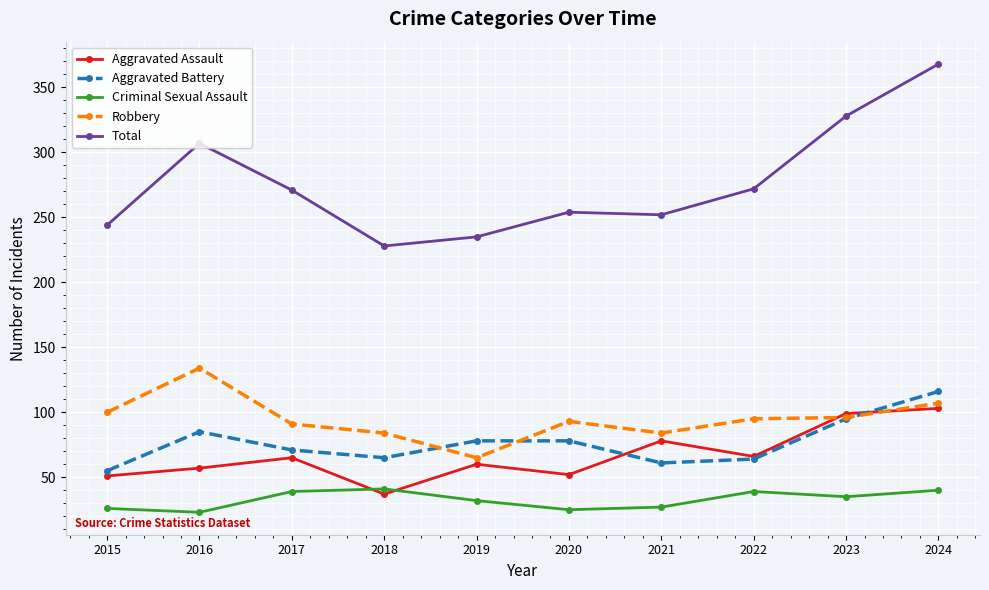

Which series has the largest range (max minus min)?

Total